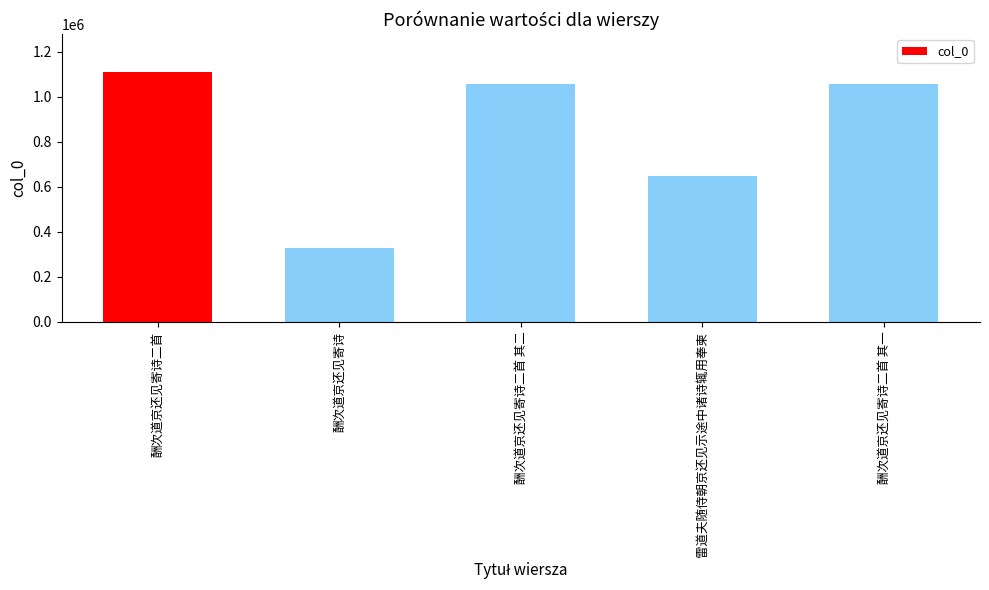

Are the bars horizontal?

No